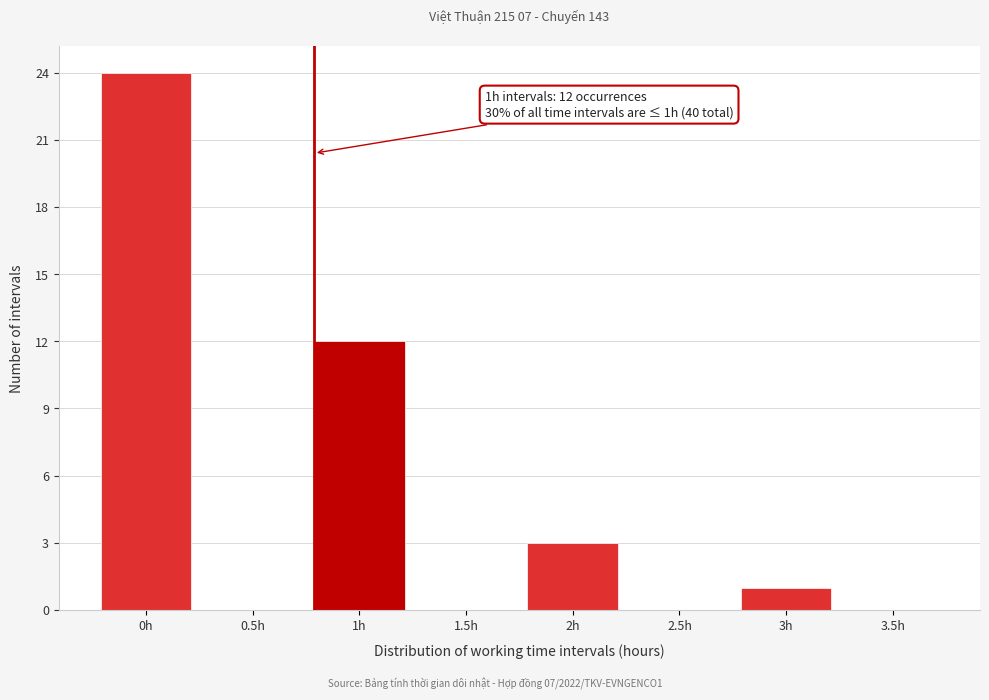

Reading right to left, list all the values displayed in this chart.

3.5h=0	3h=1	2.5h=0	2h=3	1.5h=0	1h=12	0.5h=0	0h=24